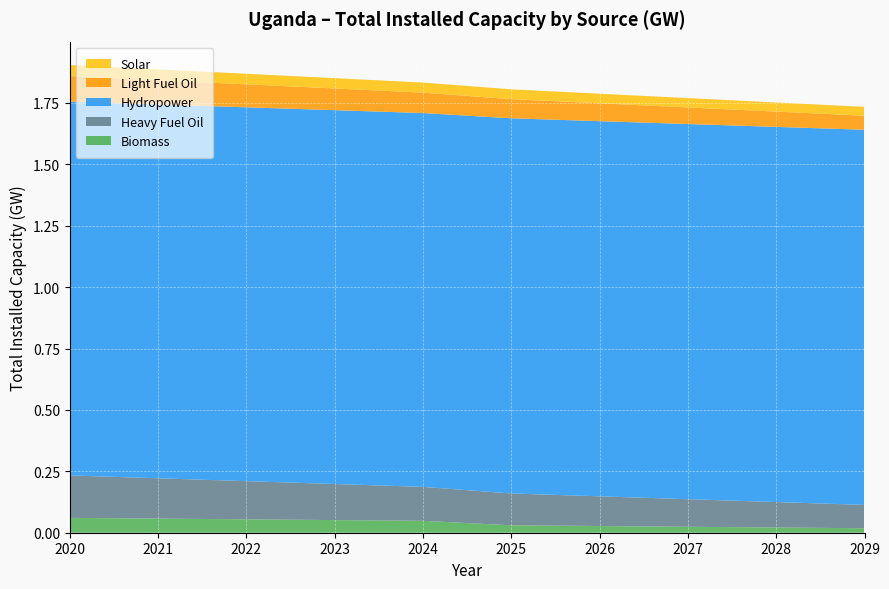

Reading left to right, what are all the values shown in this chart?

Biomass: 2020=0.1	2021=0.1	2022=0.1	2023=0.1	2024=0.0	2025=0.0	2026=0.0	2027=0.0	2028=0.0	2029=0.0
Heavy Fuel Oil: 2020=0.2	2021=0.2	2022=0.2	2023=0.1	2024=0.1	2025=0.1	2026=0.1	2027=0.1	2028=0.1	2029=0.1
Hydropower: 2020=1.5	2021=1.5	2022=1.5	2023=1.5	2024=1.5	2025=1.5	2026=1.5	2027=1.5	2028=1.5	2029=1.5
Light Fuel Oil: 2020=0.1	2021=0.1	2022=0.1	2023=0.1	2024=0.1	2025=0.1	2026=0.1	2027=0.1	2028=0.1	2029=0.1
Solar: 2020=0.0	2021=0.0	2022=0.0	2023=0.0	2024=0.0	2025=0.0	2026=0.0	2027=0.0	2028=0.0	2029=0.0